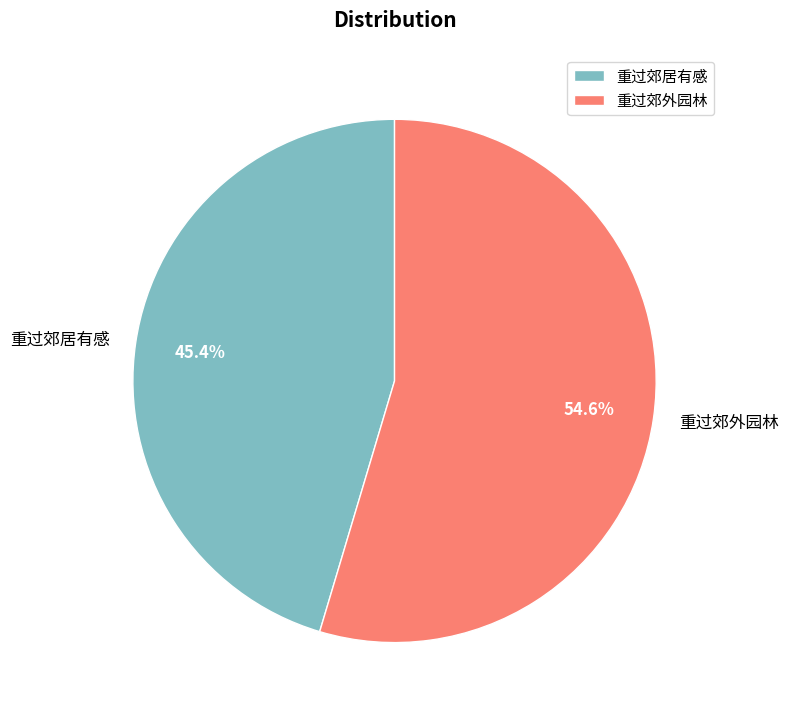

Which category has the biggest portion of the pie?

重过郊外园林